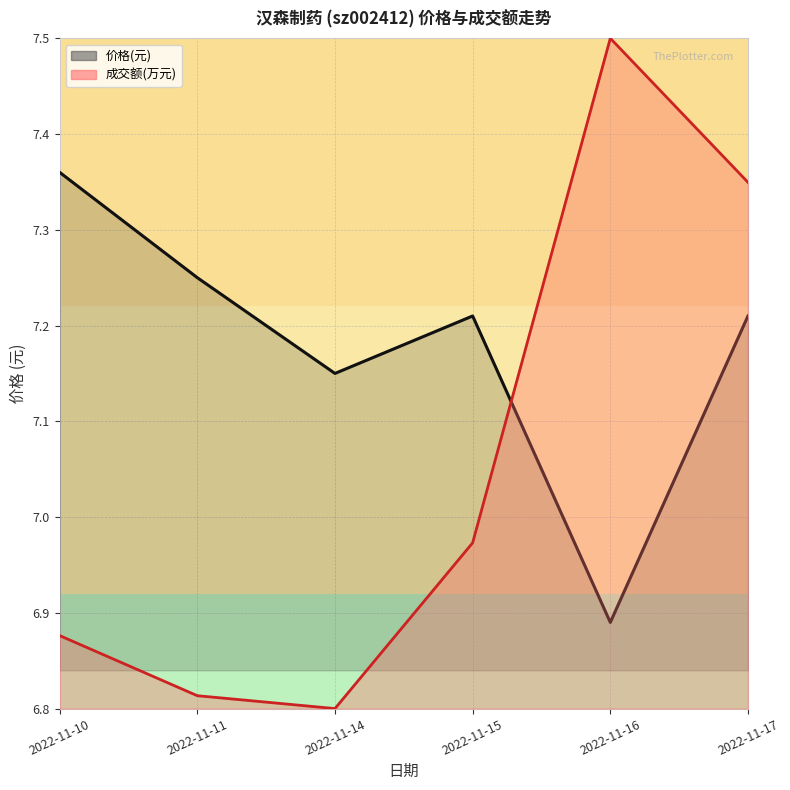

The value at 2022-11-11 is 12.7. True or false?

False